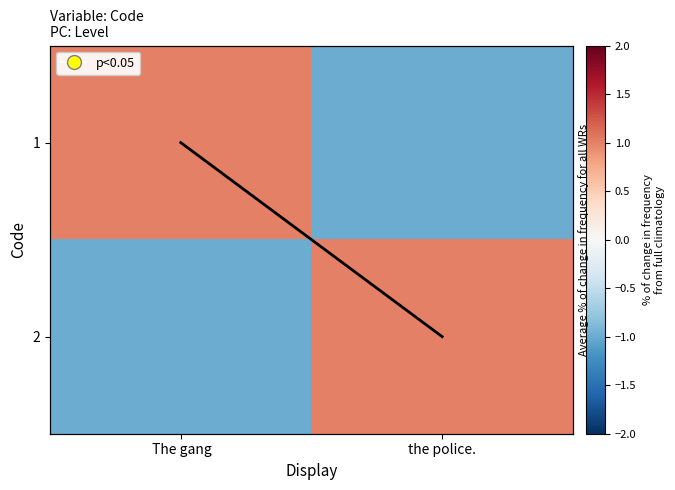

What is the difference between the 1 values at the police. and The gang?

2